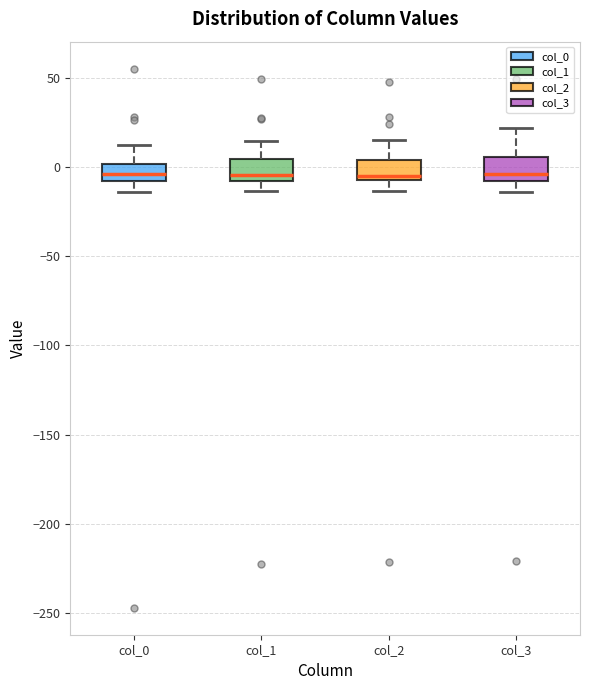

Reading left to right, read every box against the y-axis: the position of its median line, the range the box covers, and the ends of its whiskers. The values are not printed on the chart, so give them approximately, as read against the axis.

col_0: median -5, box -10 to 0, whiskers -15 to 10
col_1: median -5, box -10 to 5, whiskers -15 to 15
col_2: median -5 (just above the box's lower edge), box -5 to 5, whiskers -15 to 15
col_3: median -5 (just above the box's lower edge), box -5 to 5, whiskers -15 to 20